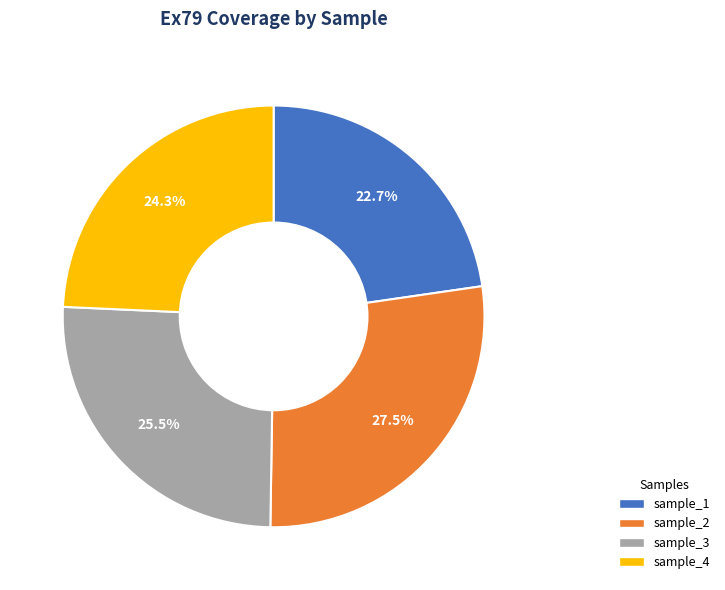

Is it true that sample_3 is 39% of the pie?

False